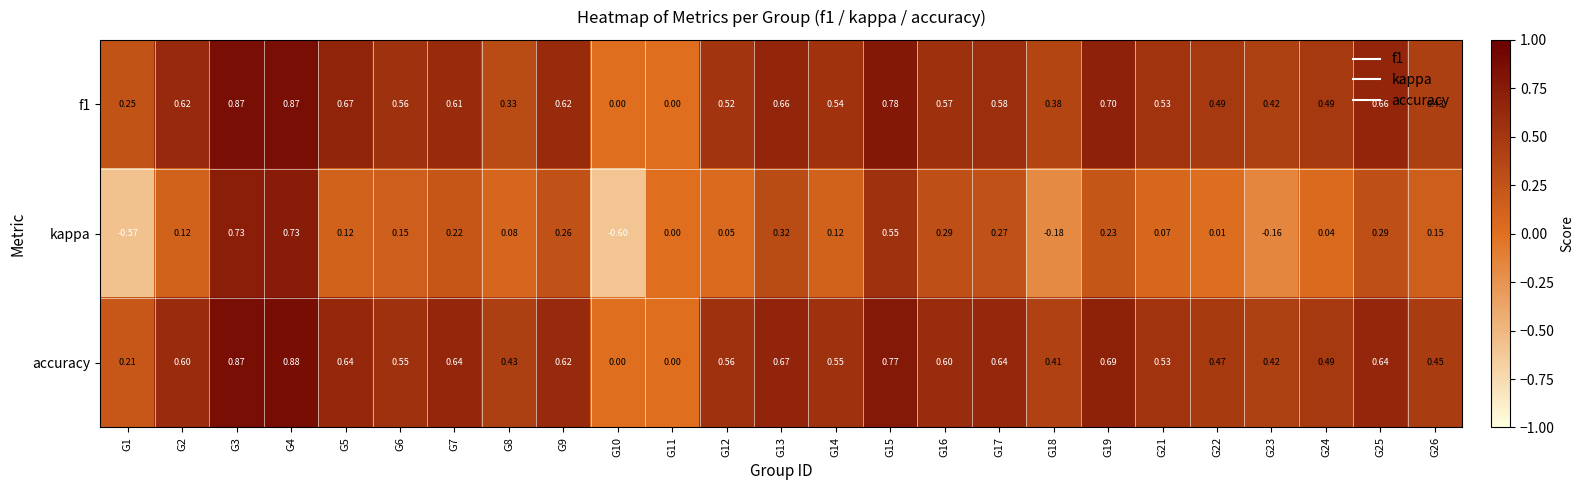

Which series has the largest range (max minus min)?

kappa